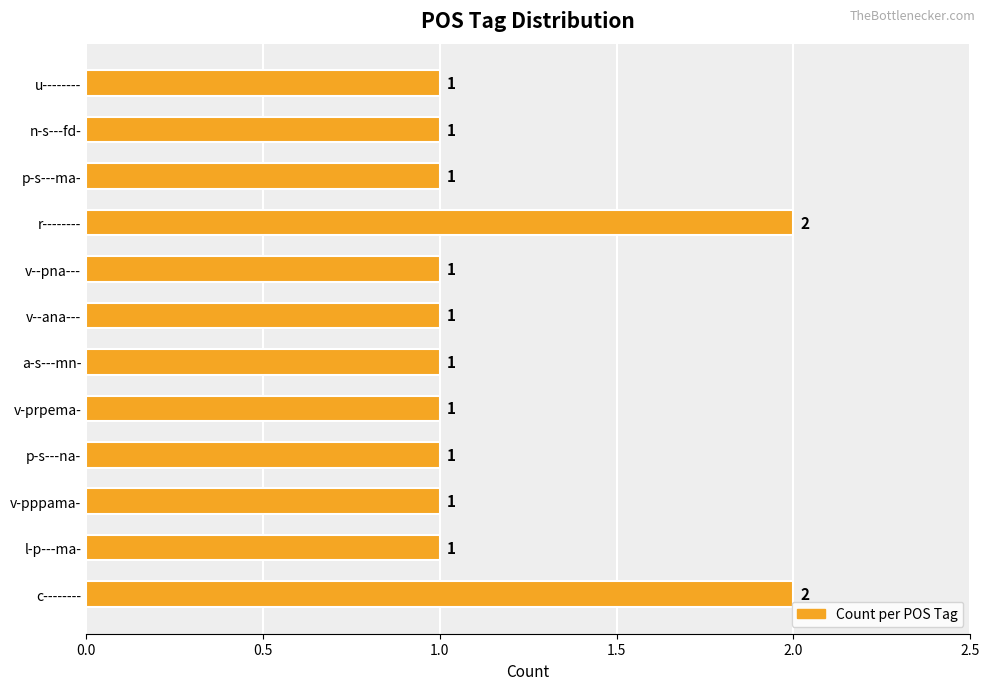

Count the values in the range 1 to 2.

12